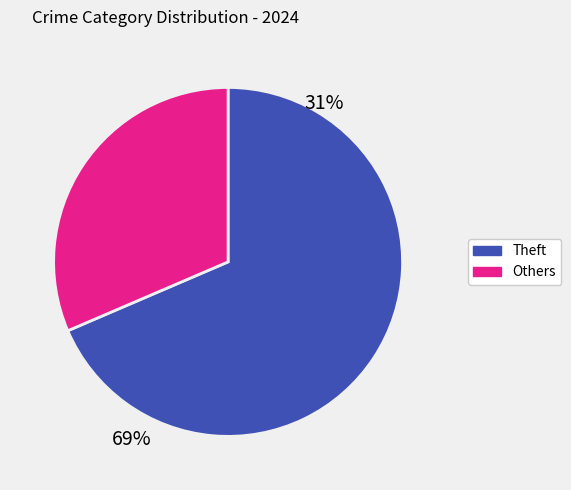

What is the largest slice in the pie chart?

Theft